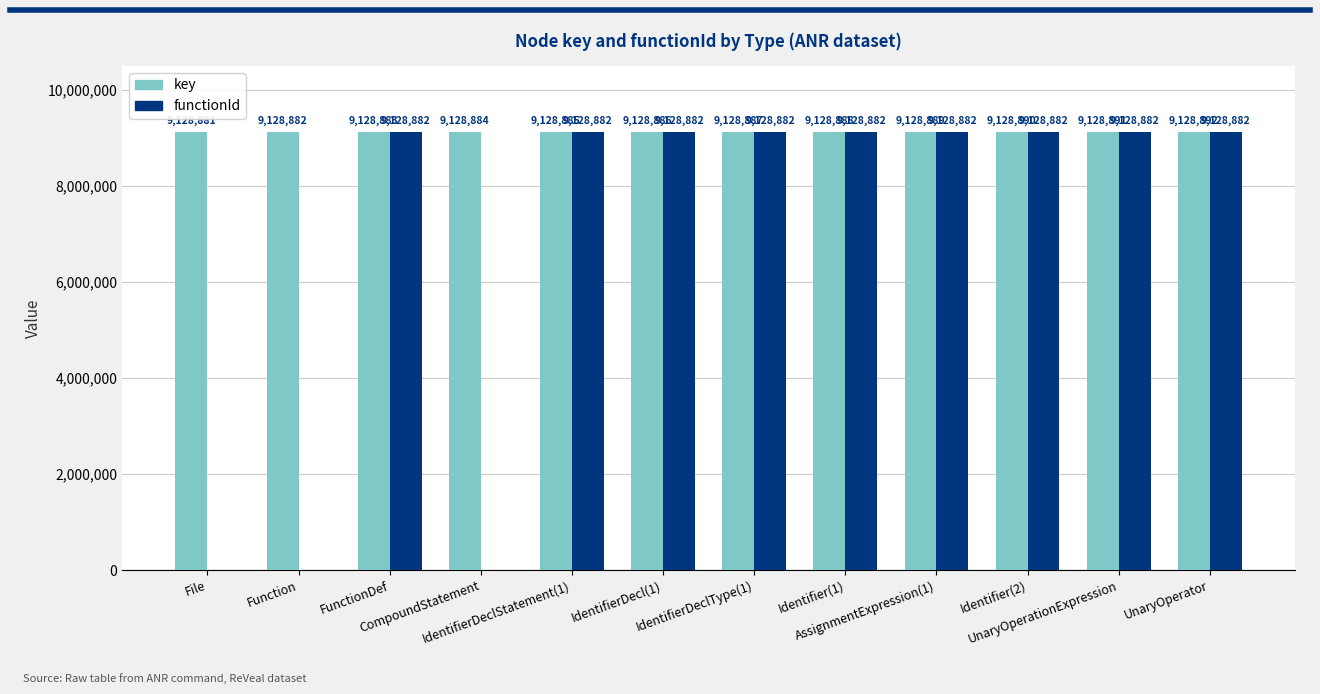

At which category is the sum across all series the highest?

UnaryOperator